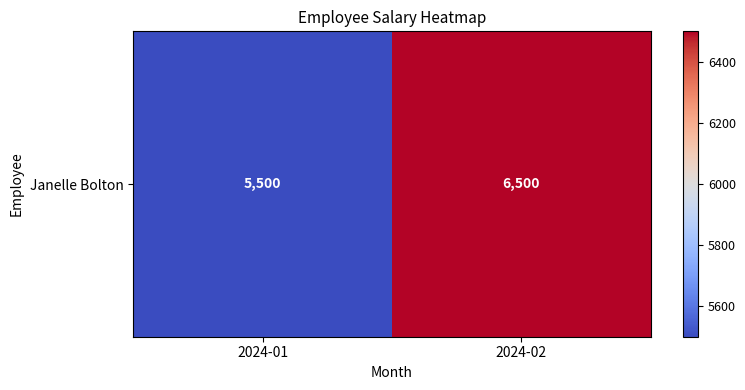

What is the maximum value shown in the chart?

6500